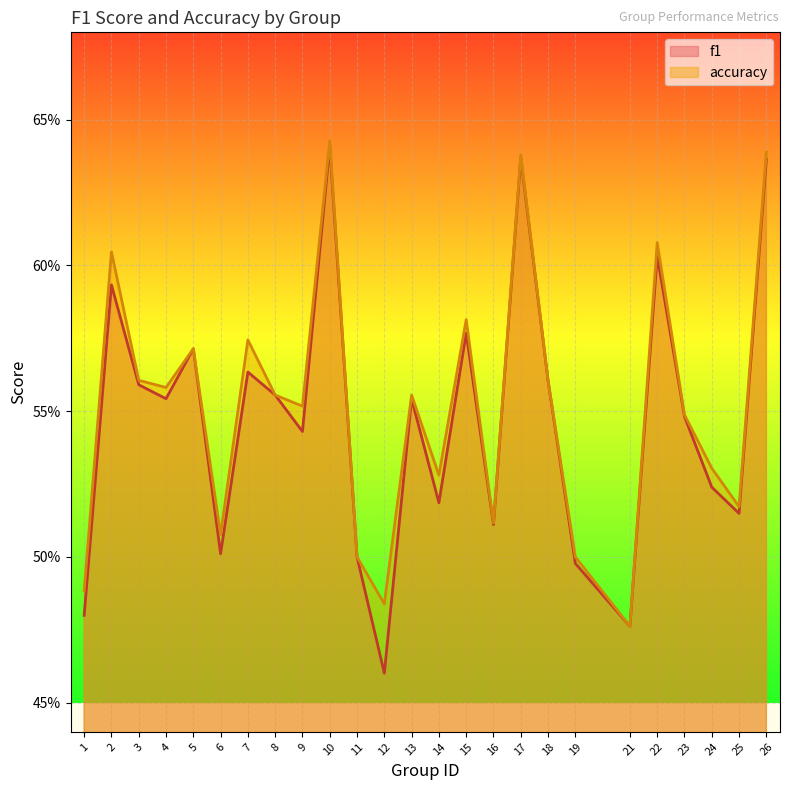

At which category does f1 reach its first local peak?

2